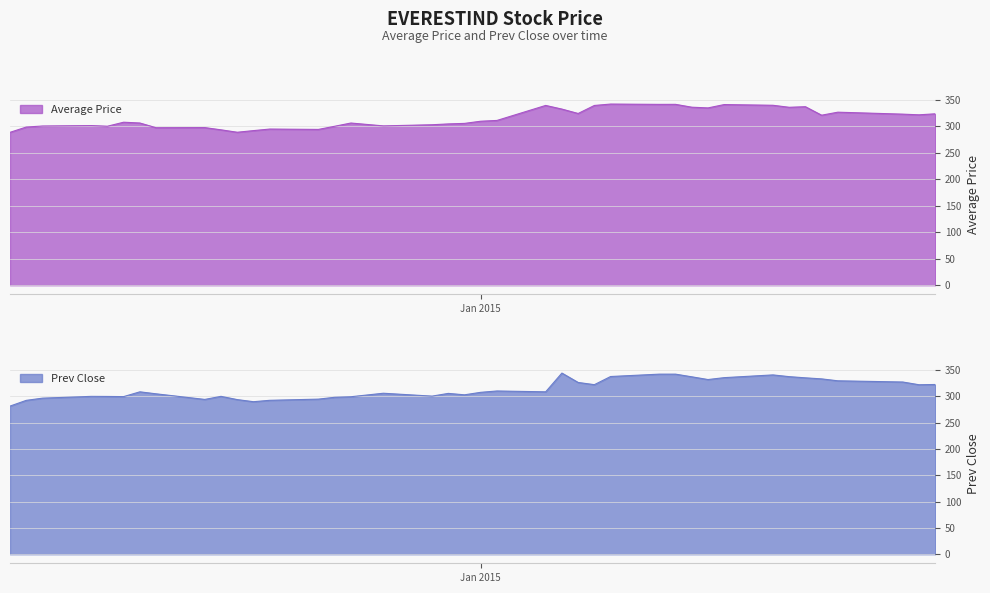

How many interior local valleys does the Prev Close series have?

9